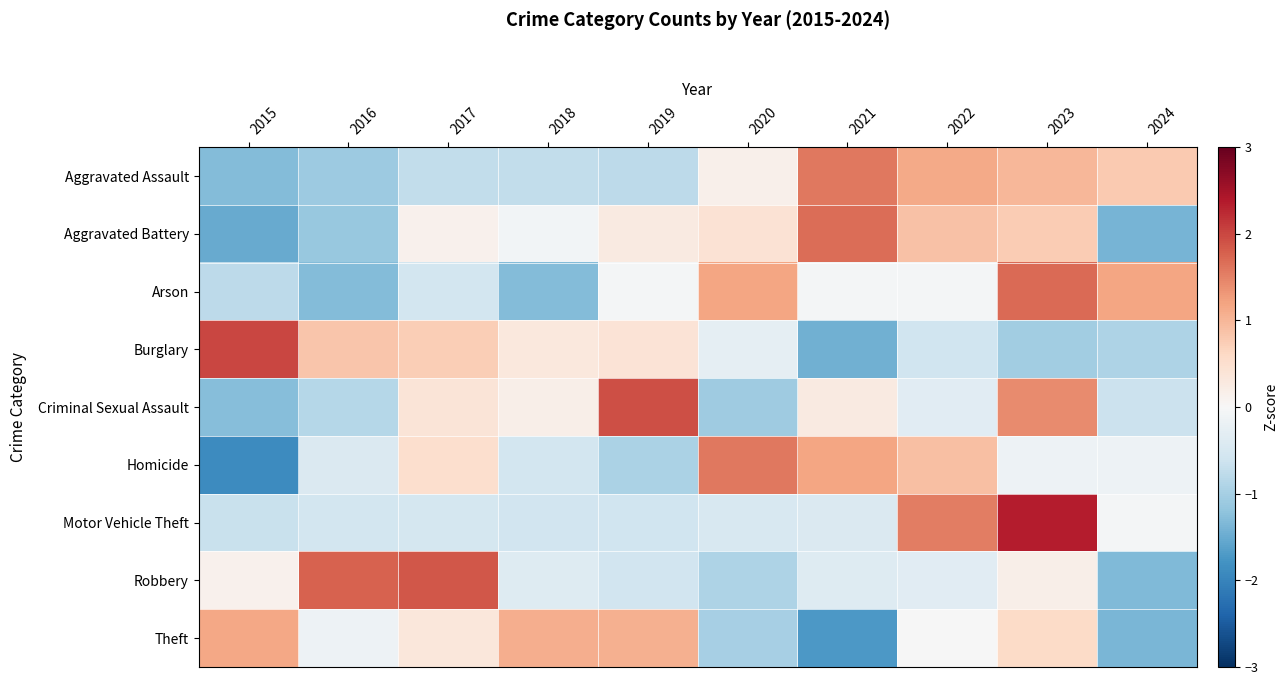

Reading right to left, transcribe all the data shown in this chart.

Aggravated Assault: 2024=0.8	2023=1.0	2022=1.1	2021=1.6	2020=0.1	2019=-0.8	2018=-0.7	2017=-0.7	2016=-1.1	2015=-1.3
Aggravated Battery: 2024=-1.4	2023=0.8	2022=0.9	2021=1.7	2020=0.4	2019=0.3	2018=-0.1	2017=0.1	2016=-1.1	2015=-1.5
Arson: 2024=1.2	2023=1.7	2022=-0.0	2021=-0.0	2020=1.2	2019=-0.0	2018=-1.3	2017=-0.5	2016=-1.3	2015=-0.8
Burglary: 2024=-0.9	2023=-1.0	2022=-0.6	2021=-1.5	2020=-0.3	2019=0.4	2018=0.3	2017=0.7	2016=0.8	2015=2.0
Criminal Sexual Assault: 2024=-0.7	2023=1.4	2022=-0.3	2021=0.3	2020=-1.1	2019=1.9	2018=0.2	2017=0.4	2016=-0.9	2015=-1.3
Homicide: 2024=-0.2	2023=-0.2	2022=0.9	2021=1.2	2020=1.6	2019=-1.0	2018=-0.6	2017=0.5	2016=-0.4	2015=-1.9
Motor Vehicle Theft: 2024=-0.1	2023=2.3	2022=1.5	2021=-0.4	2020=-0.5	2019=-0.6	2018=-0.6	2017=-0.5	2016=-0.6	2015=-0.7
Robbery: 2024=-1.3	2023=0.2	2022=-0.3	2021=-0.4	2020=-0.9	2019=-0.6	2018=-0.4	2017=1.9	2016=1.8	2015=0.1
Theft: 2024=-1.4	2023=0.6	2022=-0.0	2021=-1.7	2020=-1.0	2019=1.1	2018=1.1	2017=0.3	2016=-0.1	2015=1.2